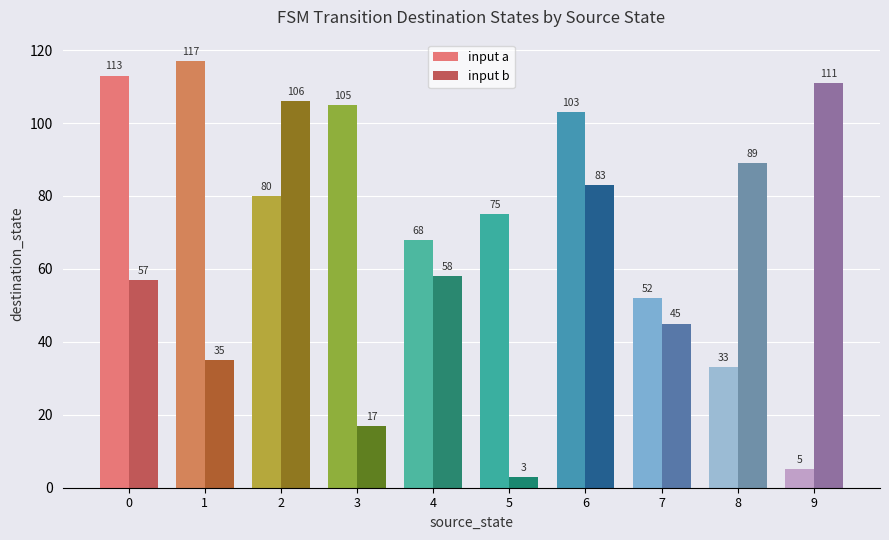

Which series has the widest spread of values?

input a